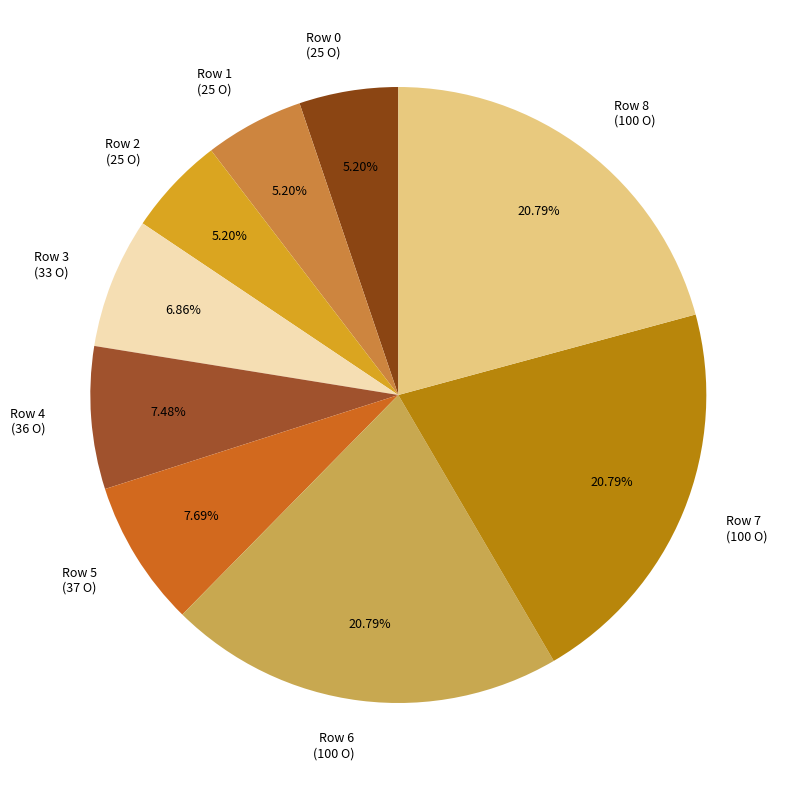

To the nearest percent, what is the difference between the largest and smallest slice percentages?

16%